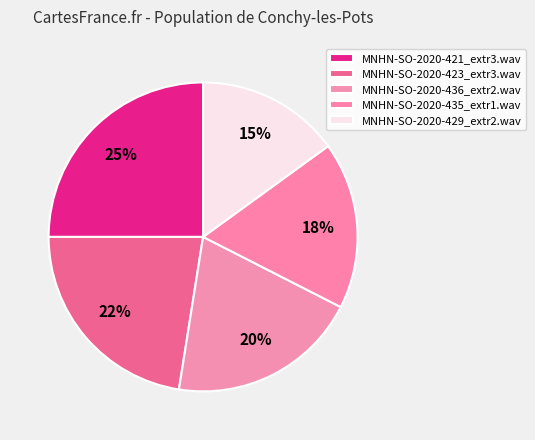

Approximately how many times larger is the value at MNHN-SO-2020-423_extr3.wav compared to MNHN-SO-2020-429_extr2.wav?

1.5